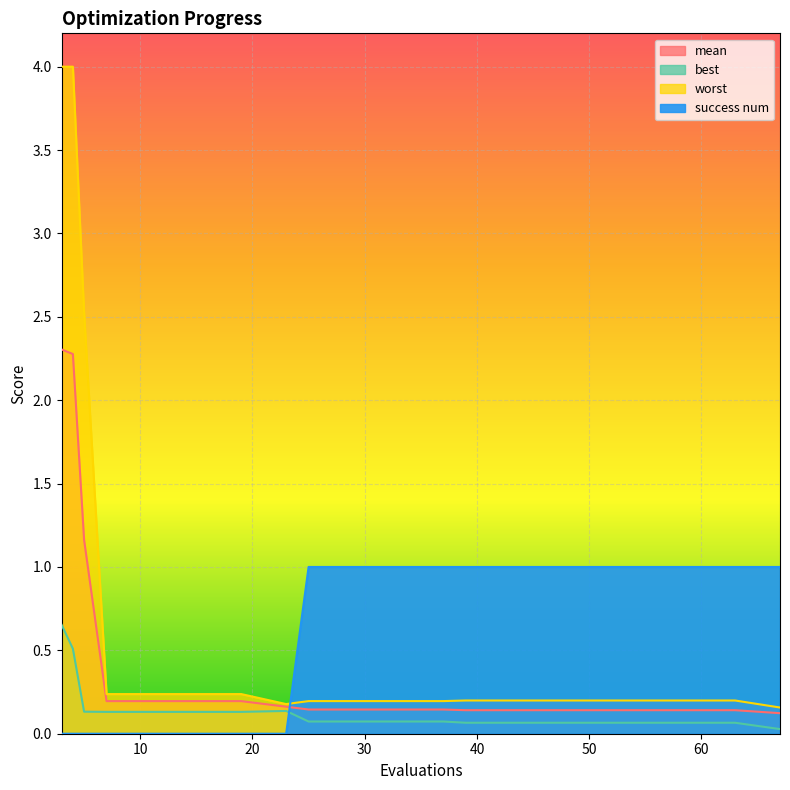

At which category does the chart reach its peak across all series?

3